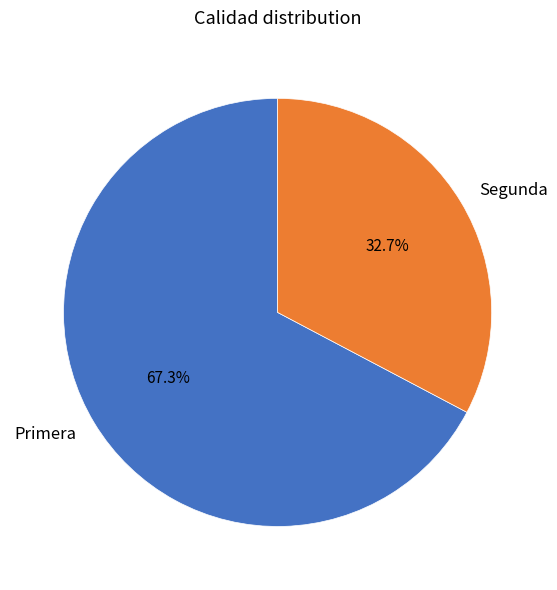

How many slices are in this pie chart?

2